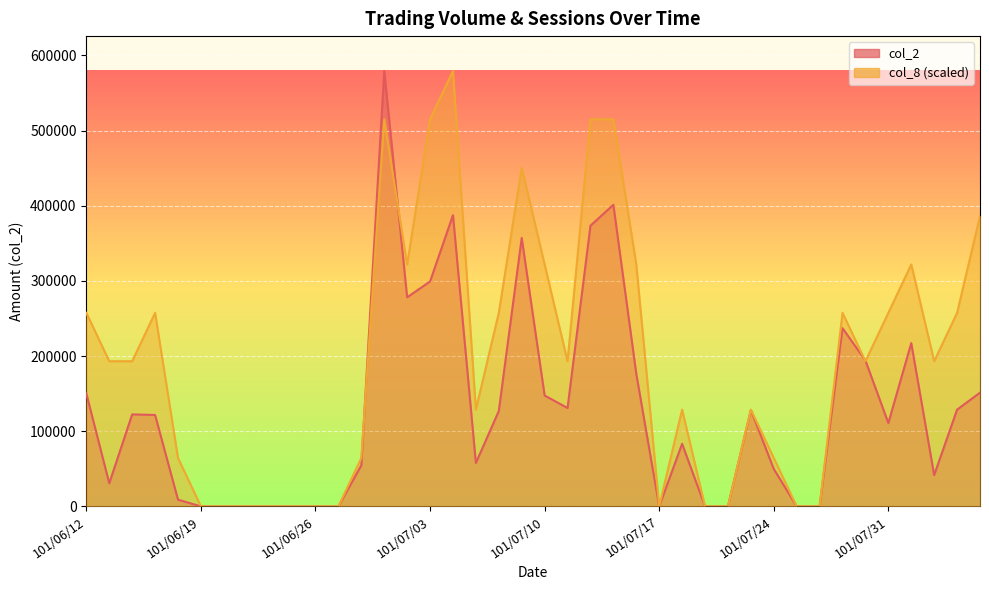

Reading left to right, list all the values displayed in this chart.

col_2: 101/06/12=150100.0	101/06/13=30700.0	101/06/14=122370.0	101/06/15=121600.0	101/06/18=8900.0	101/06/19=0.0	101/06/20=0.0	101/06/21=0.0	101/06/22=0.0	101/06/25=0.0	101/06/26=0.0	101/06/27=0.0	101/06/28=54600.0	101/06/29=579290.0	101/07/02=278100.0	101/07/03=299200.0	101/07/04=387410.0	101/07/05=57760.0	101/07/06=126910.0	101/07/09=357150.0	101/07/10=147540.0	101/07/11=130840.0	101/07/12=373400.0	101/07/13=401280.0	101/07/16=176400.0	101/07/17=0.0	101/07/18=83300.0	101/07/19=0.0	101/07/20=0.0	101/07/23=128190.0	101/07/24=49800.0	101/07/25=0.0	101/07/26=0.0	101/07/27=237120.0	101/07/30=194040.0	101/07/31=110860.0	101/08/01=217210.0	101/08/03=41600.0	101/08/06=128700.0	101/08/07=151280.0
col_8: 101/06/12=257462.2	101/06/13=193096.7	101/06/14=193096.7	101/06/15=257462.2	101/06/18=64365.6	101/06/19=0.0	101/06/20=0.0	101/06/21=0.0	101/06/22=0.0	101/06/25=0.0	101/06/26=0.0	101/06/27=0.0	101/06/28=64365.6	101/06/29=514924.4	101/07/02=321827.8	101/07/03=514924.4	101/07/04=579290.0	101/07/05=128731.1	101/07/06=257462.2	101/07/09=450558.9	101/07/10=321827.8	101/07/11=193096.7	101/07/12=514924.4	101/07/13=514924.4	101/07/16=321827.8	101/07/17=0.0	101/07/18=128731.1	101/07/19=0.0	101/07/20=0.0	101/07/23=128731.1	101/07/24=64365.6	101/07/25=0.0	101/07/26=0.0	101/07/27=257462.2	101/07/30=193096.7	101/07/31=257462.2	101/08/01=321827.8	101/08/03=193096.7	101/08/06=257462.2	101/08/07=386193.3